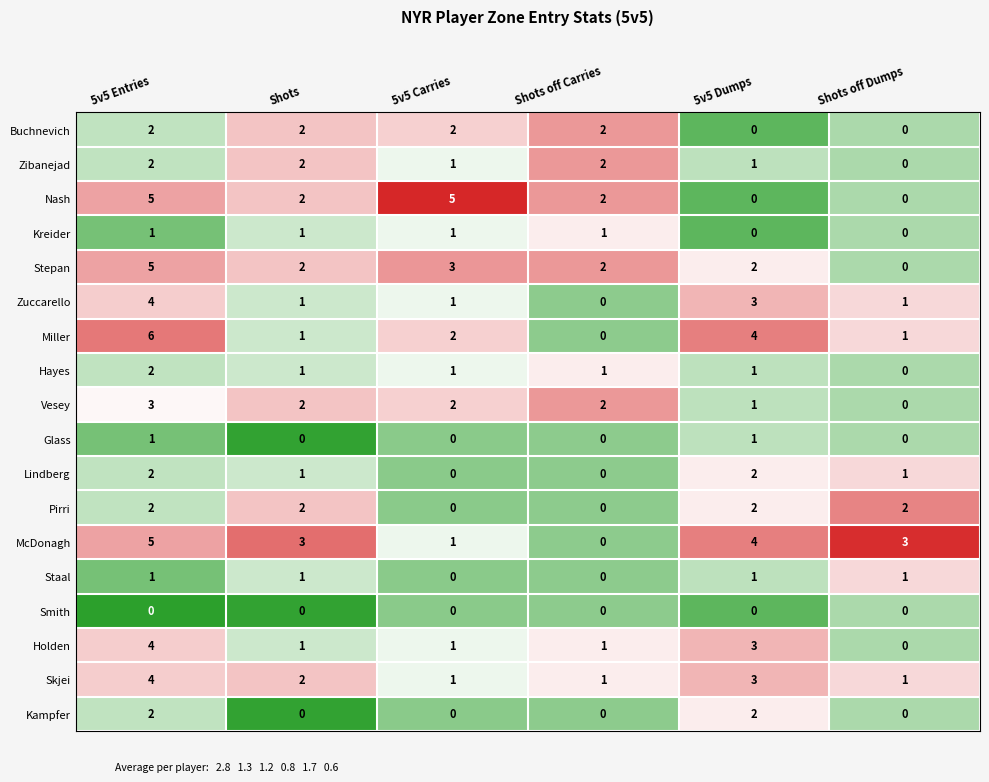

Which series has the largest total across all categories?

McDonagh